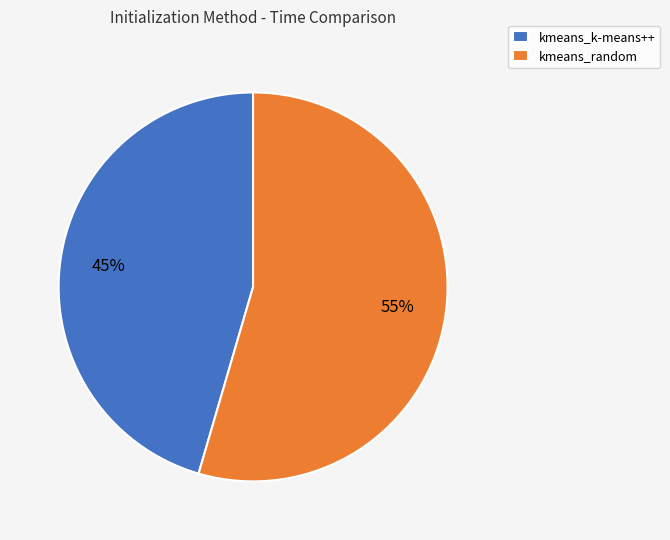

Rank the categories by value from lowest to highest.

kmeans_k-means++, kmeans_random